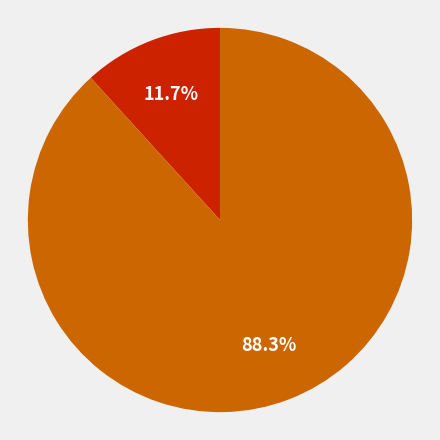

Is there any slice that represents more than half of the pie?

Yes